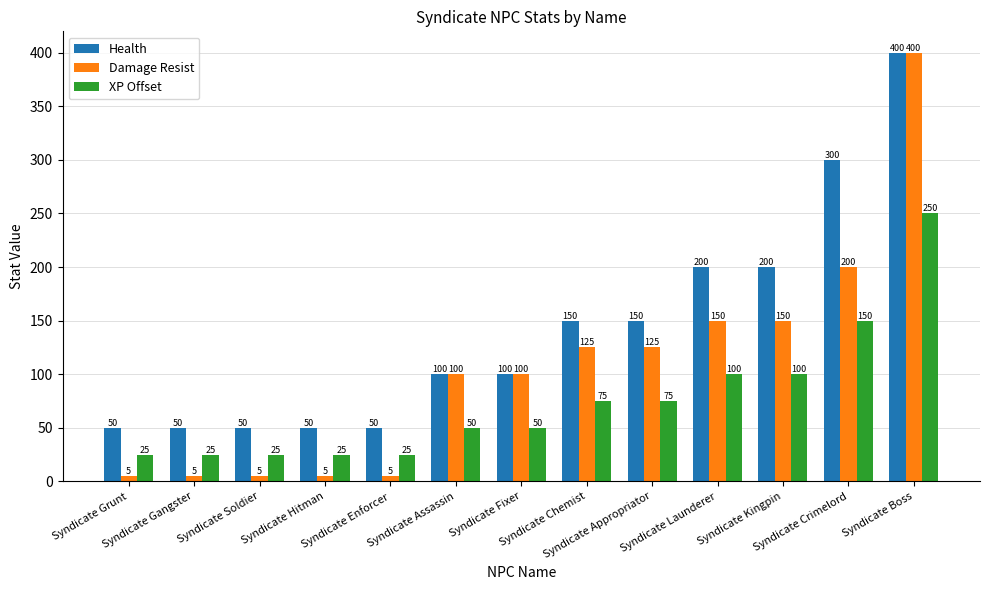

Is the value of Health at Syndicate Boss greater than the value of Damage Resist at Syndicate Grunt?

Yes